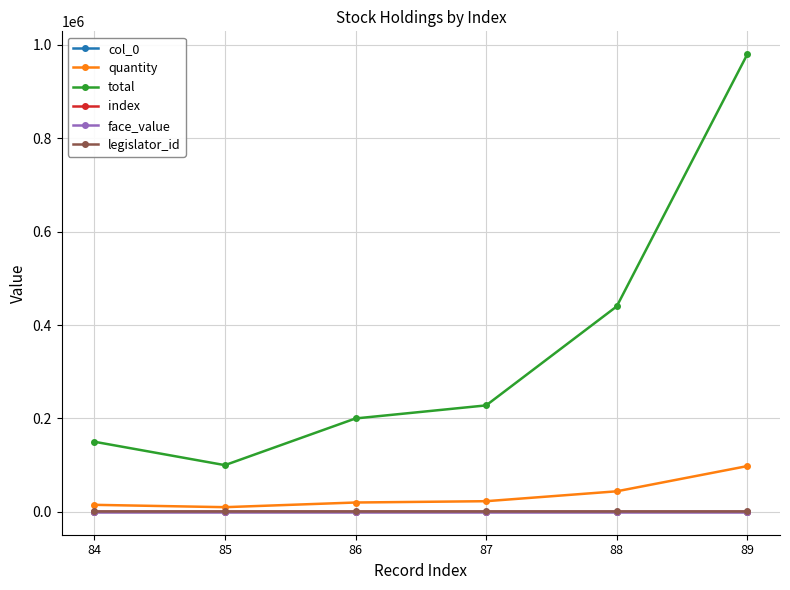

True or false: col_0 and index intersect in this chart.

False